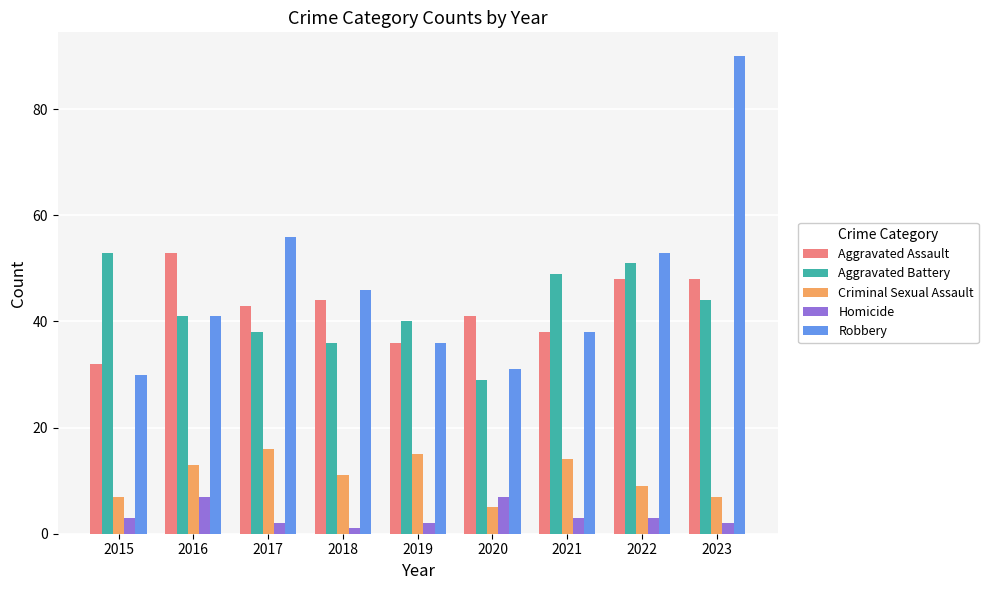

Which series has the largest total across all categories?

Robbery